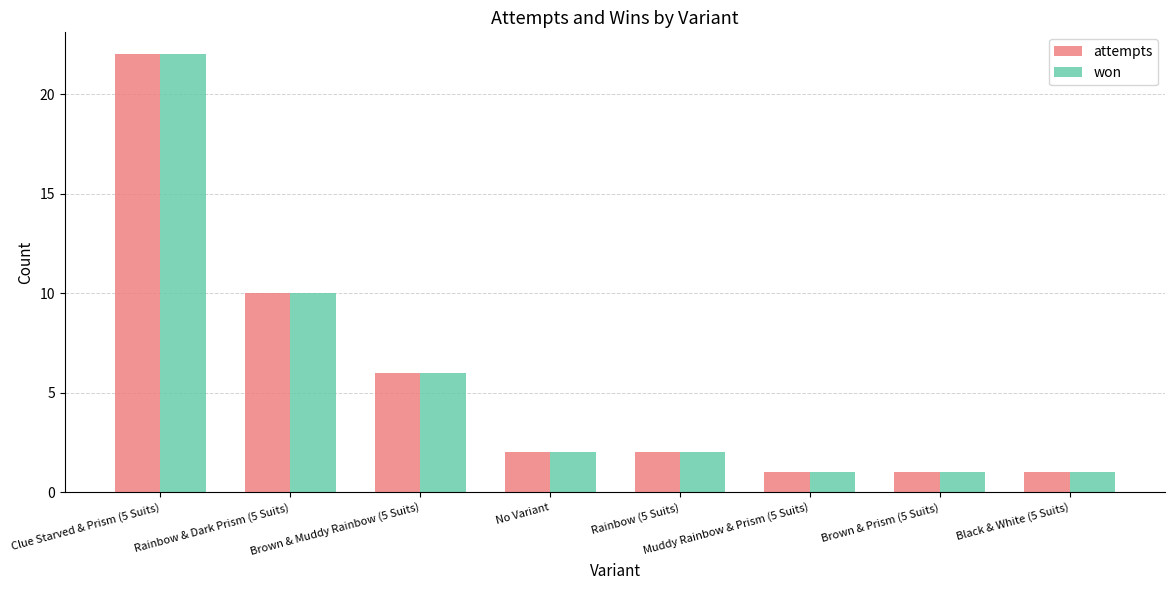

At which label is attempts closest to 11?

Rainbow & Dark Prism (5 Suits)